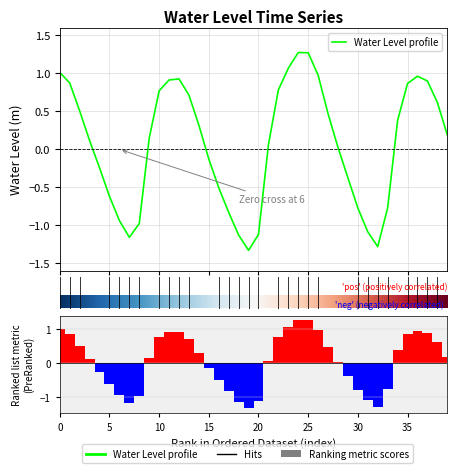

Reading left to right, what are all the values shown in this chart?

1.0	0.9	0.5	0.1	-0.2	-0.6	-0.9	-1.2	-1.0	0.1	0.8	0.9	0.9	0.7	0.3	-0.1	-0.5	-0.8	-1.1	-1.3	-1.1	0.1	0.8	1.1	1.3	1.3	1.0	0.5	0.0	-0.4	-0.8	-1.1	-1.3	-0.8	0.4	0.9	1.0	0.9	0.6	0.2